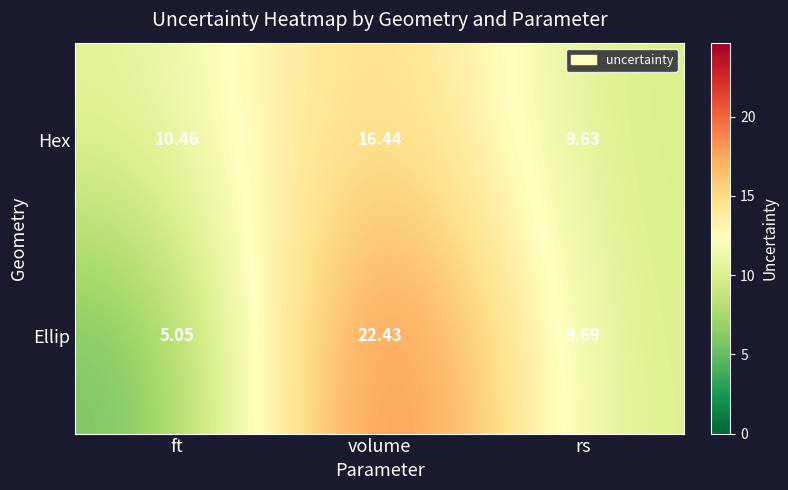

What is the spread (max minus min) of values at volume?

6.0